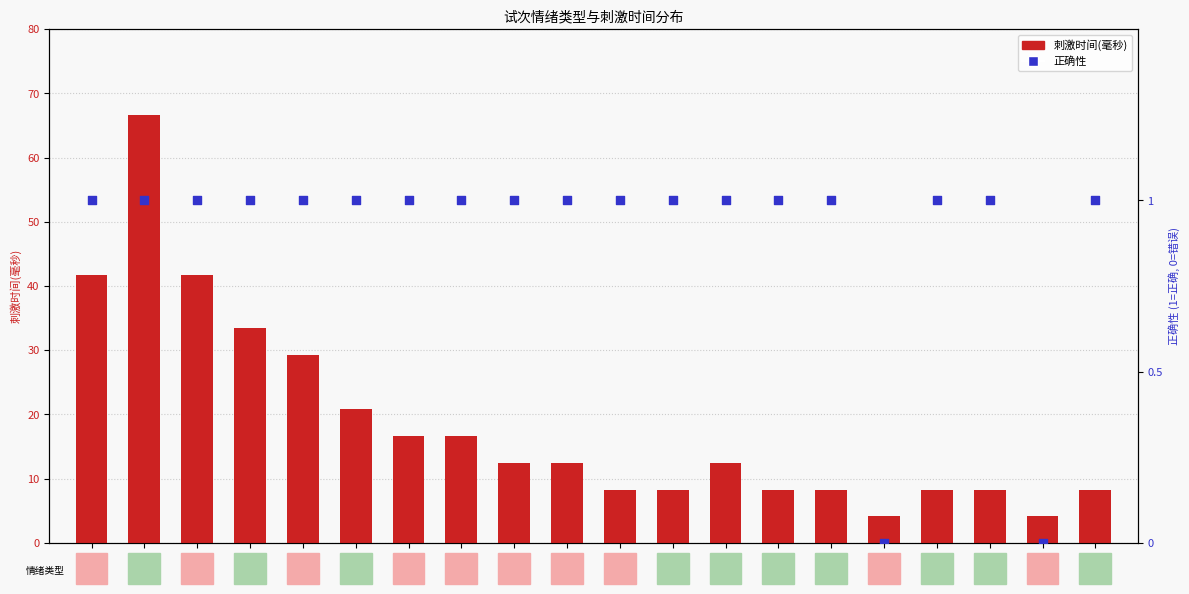

What is the total value across all series at 11?

9.3